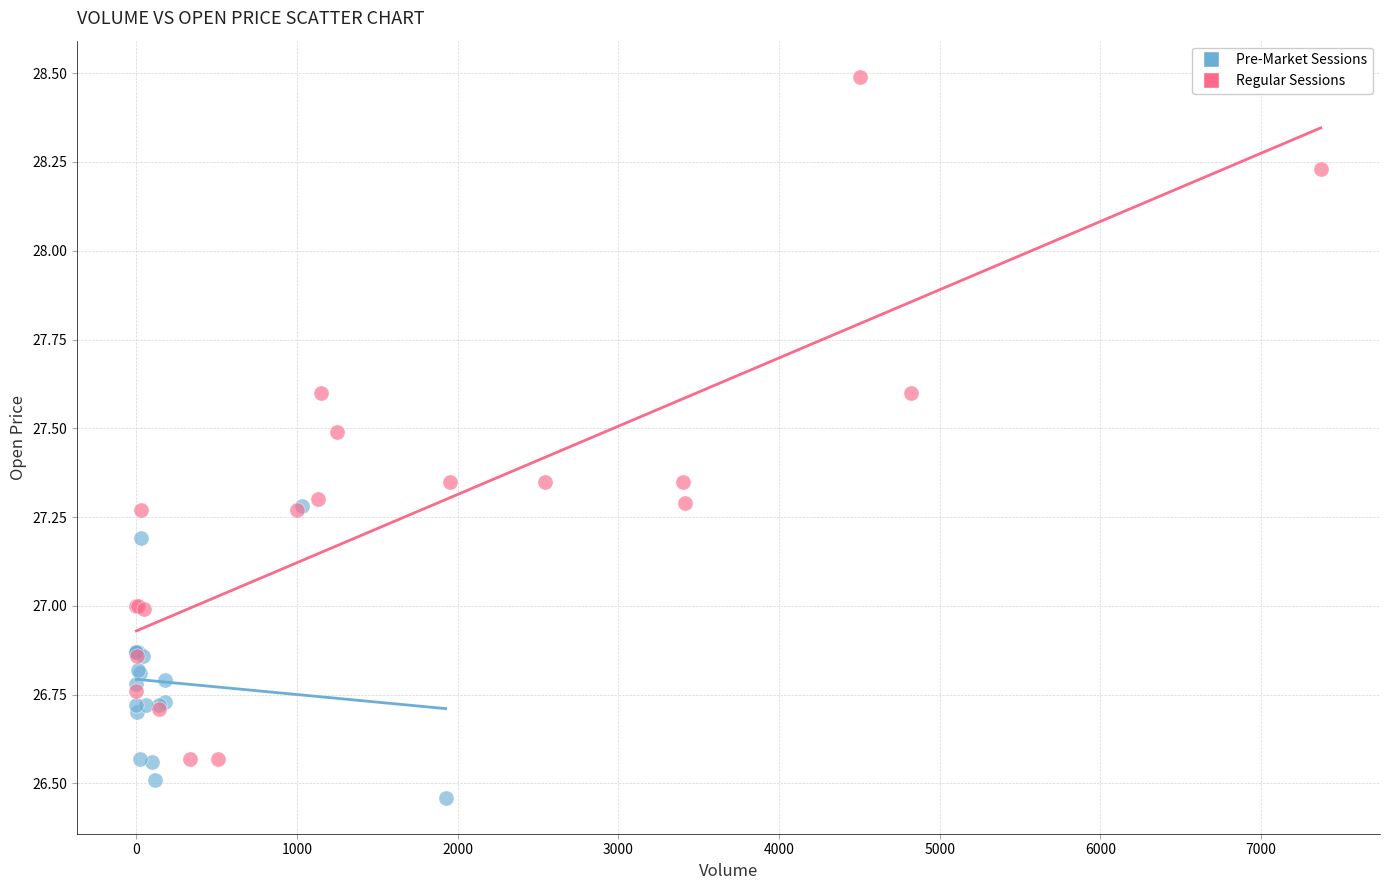

Which series contains the highest Y value?

Regular Sessions